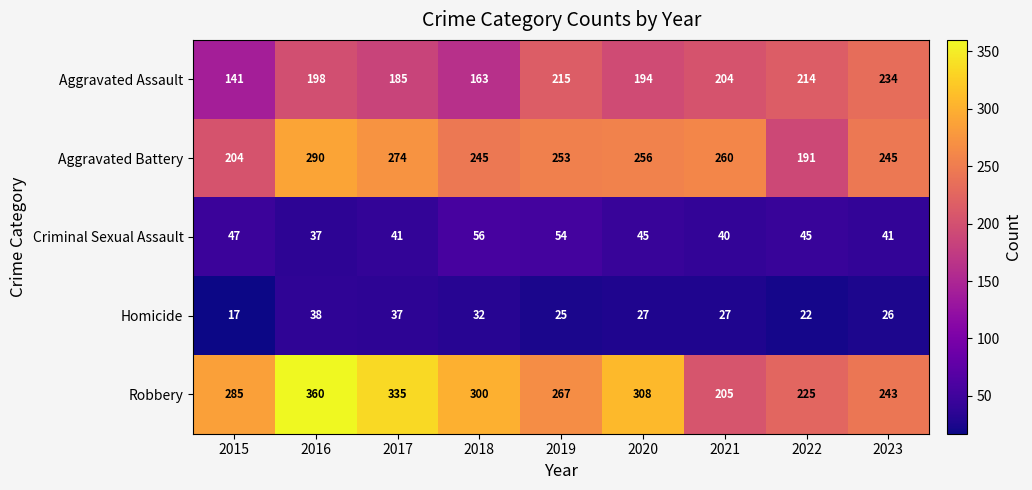

What is the smallest value displayed?

17